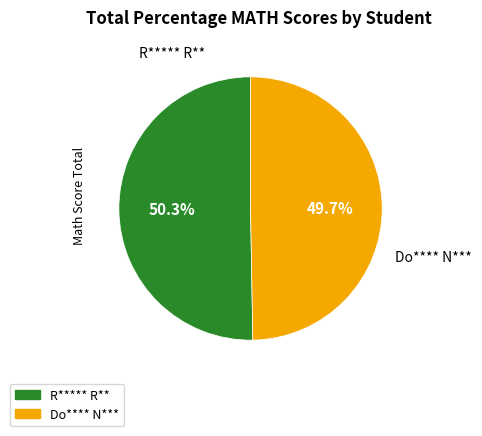

How many slices are in this pie chart?

2